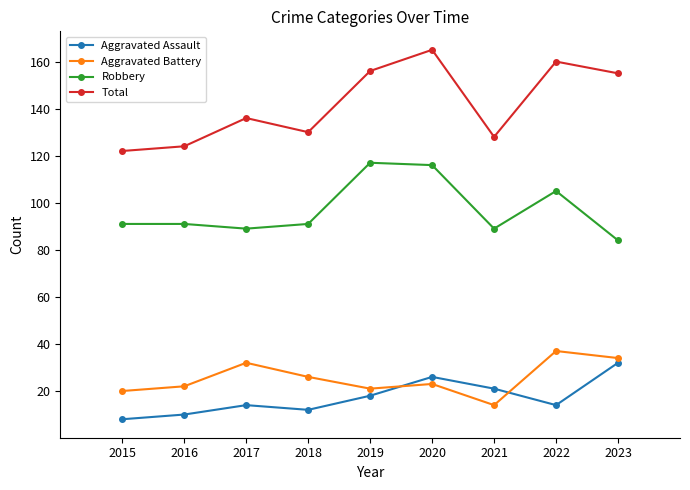

At which category does Total reach its first local valley?

2018